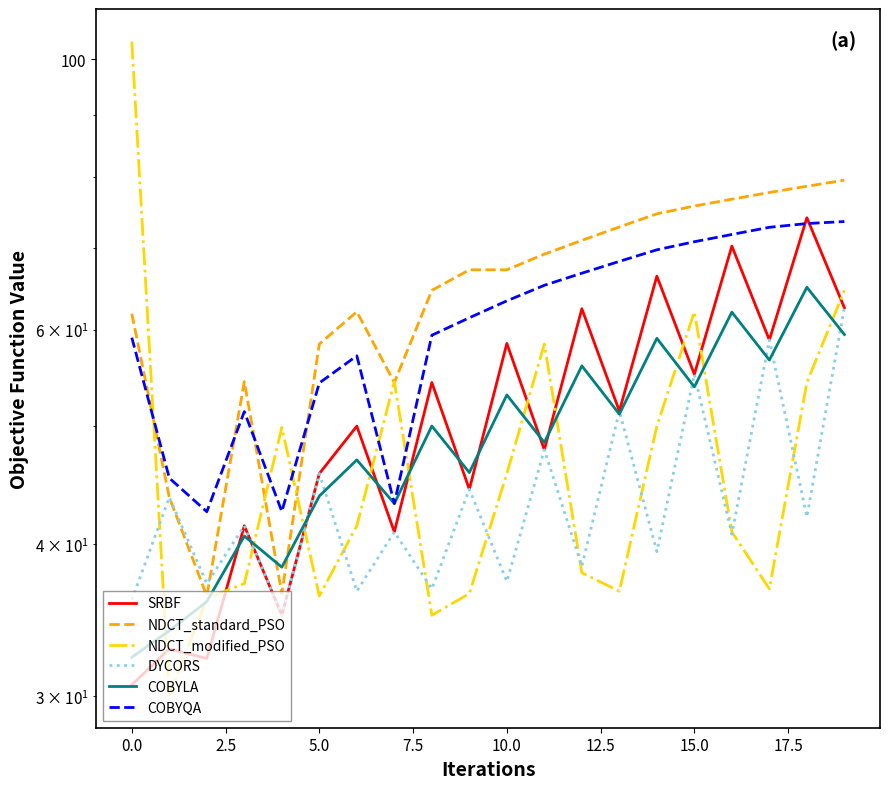

What are all the series names shown in the legend?

SRBF, NDCT_standard_PSO, NDCT_modified_PSO, DYCORS, COBYLA, COBYQA